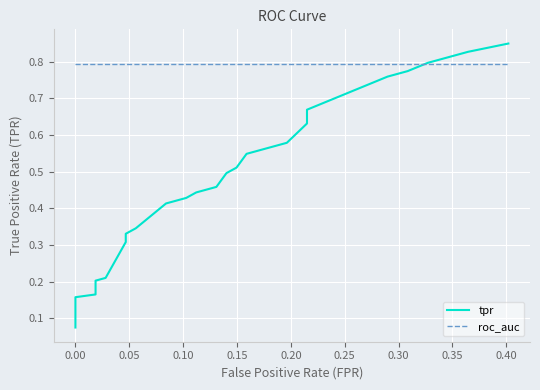

True or false: roc_auc and tpr intersect in this chart.

True